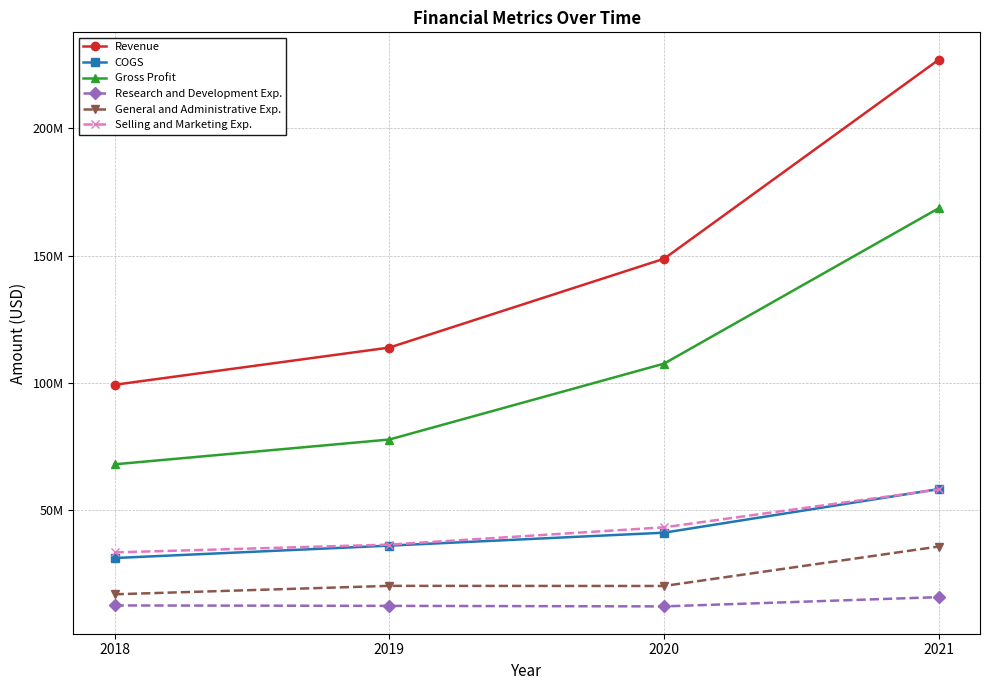

Which category has the highest value in the Research and Development Exp. series?

2021